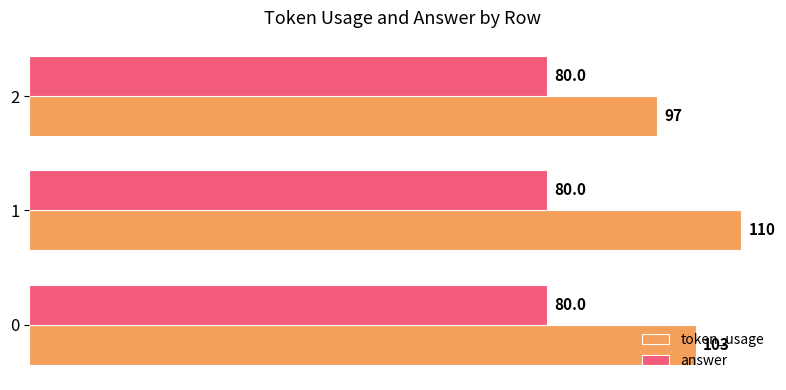

The answer series shows 38 at 2. True or false?

False